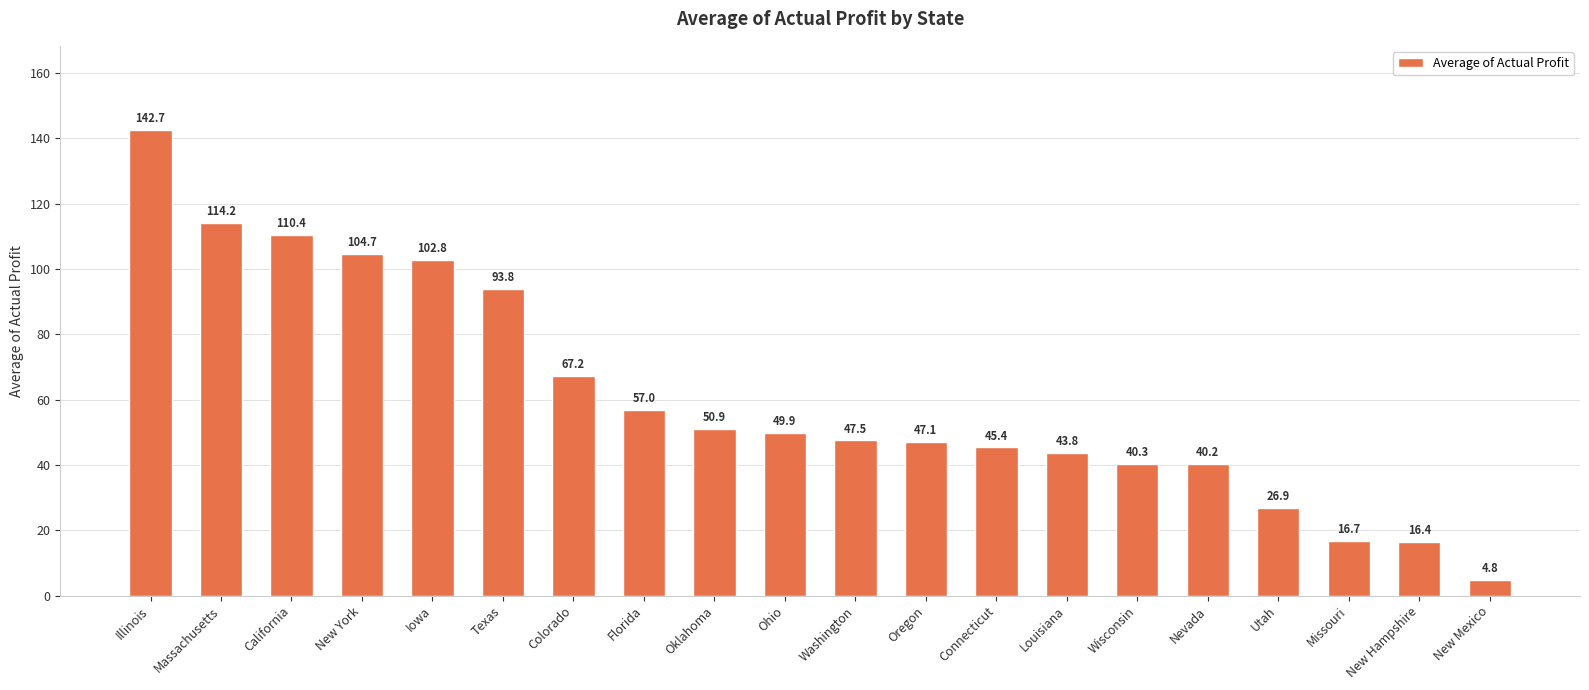

Does the chart contain stacked bars?

No